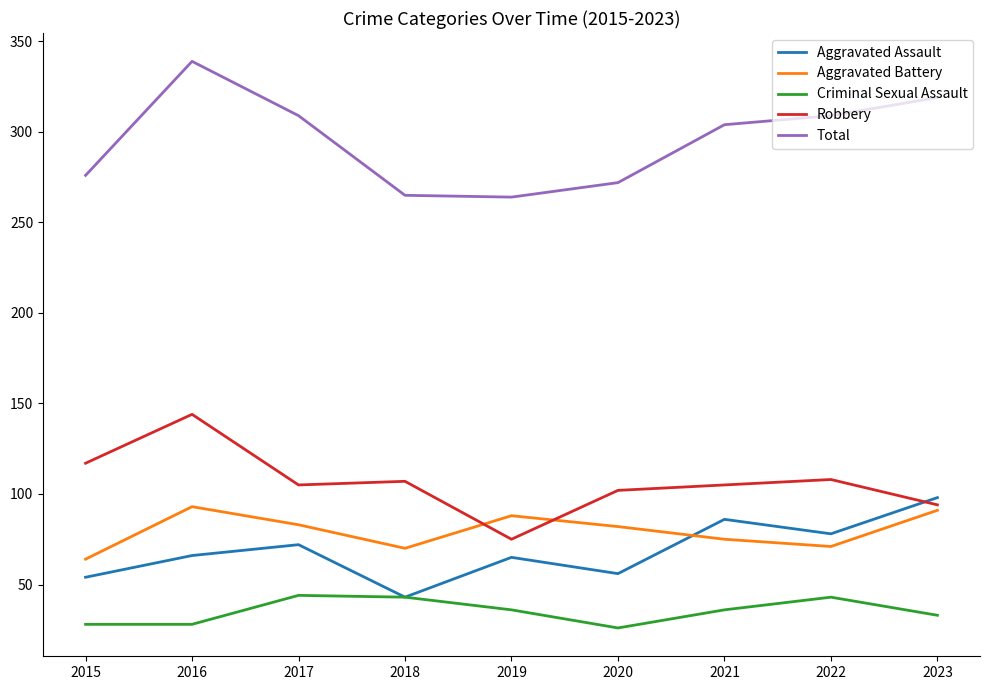

What is the maximum value for Total?

339